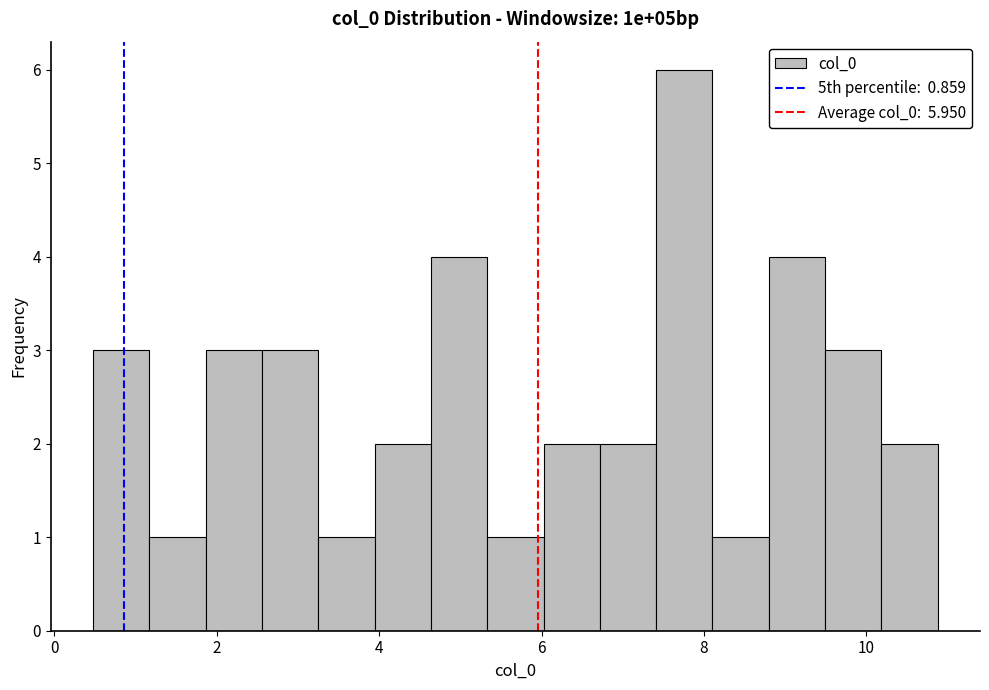

Read against the x-axis, roughly where is the centre of the tallest bar?

7.8